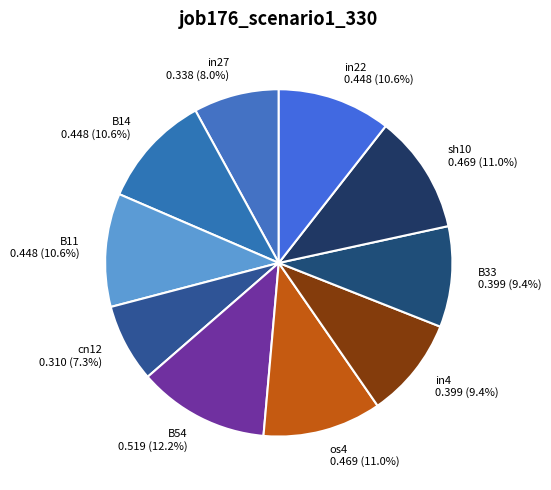

What is the smallest slice in the pie chart?

cn12